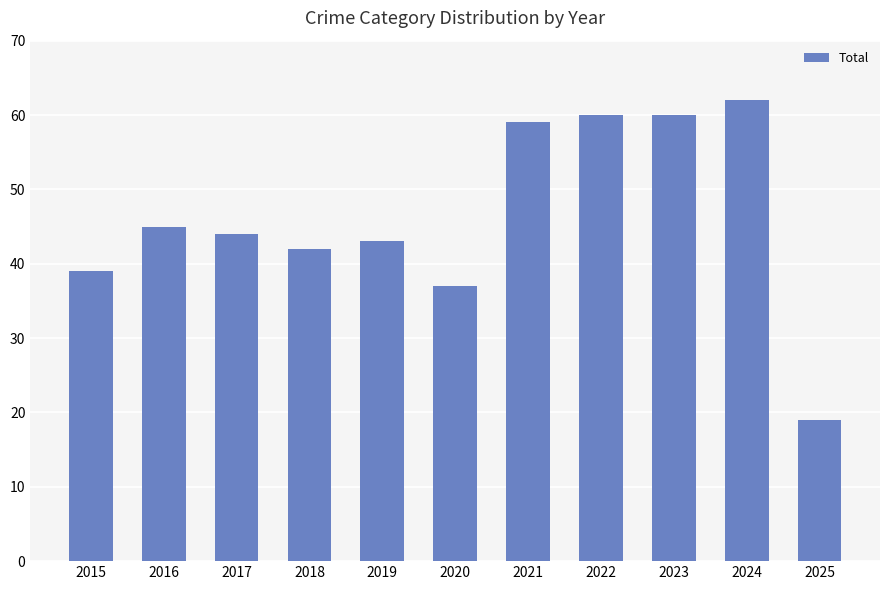

Between 2019 and 2017, which is larger?

2017